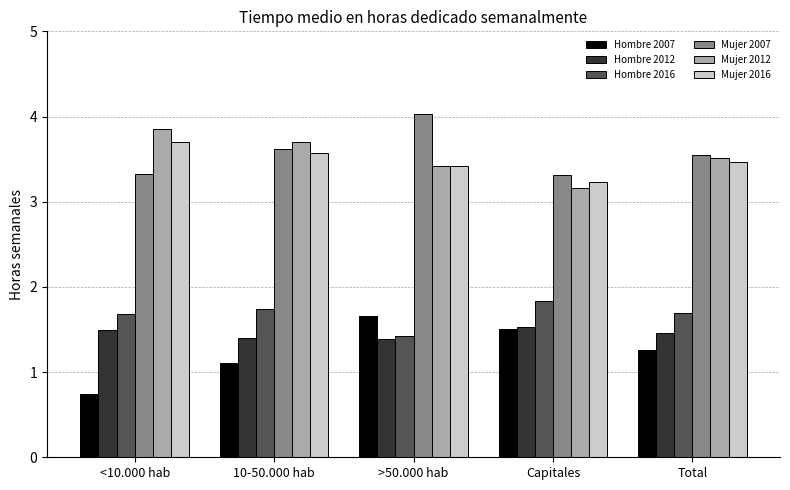

True or false: Mujer 2016 has a value of 1.6 at 10-50.000 hab.

False